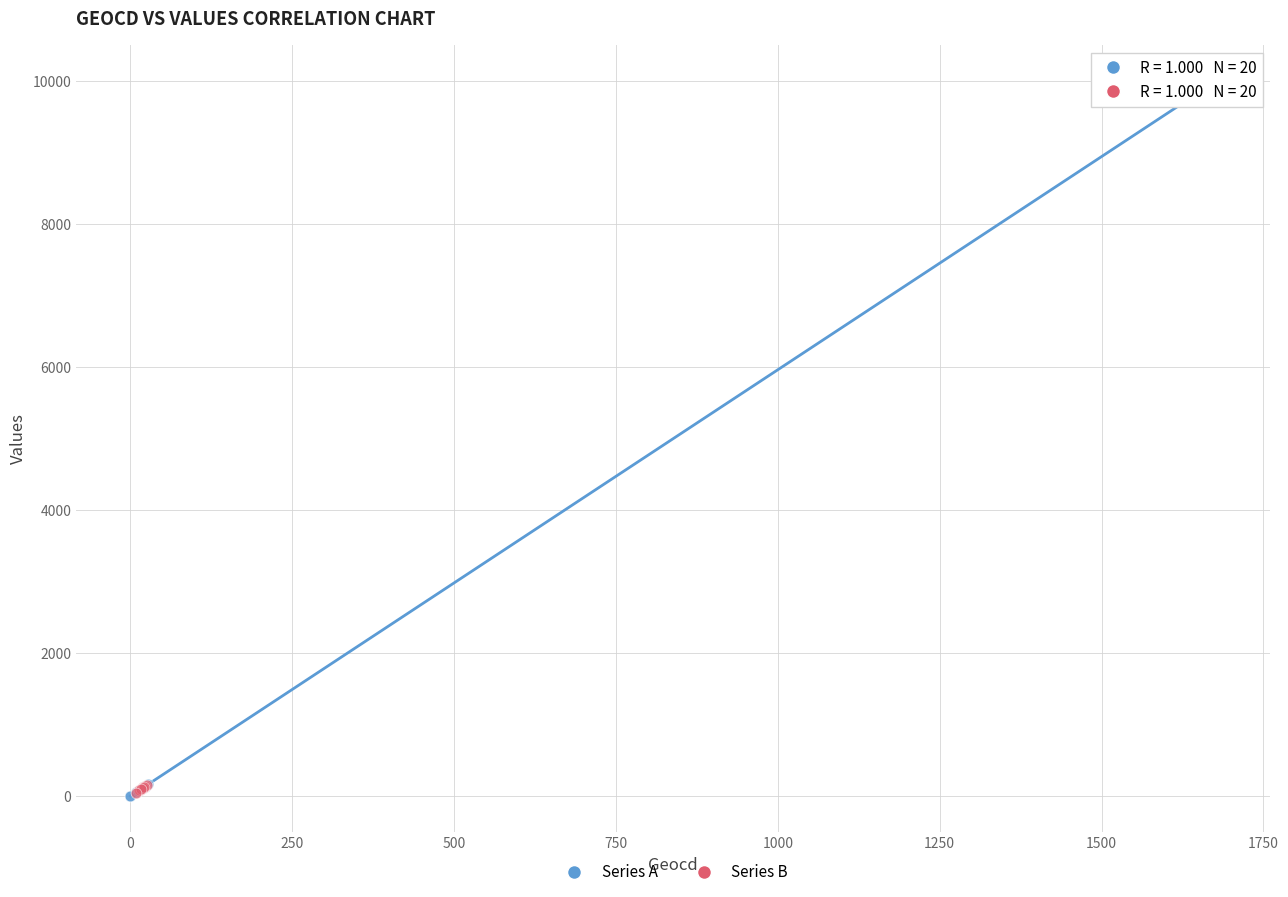

Which series reaches the maximum Y coordinate?

Series A